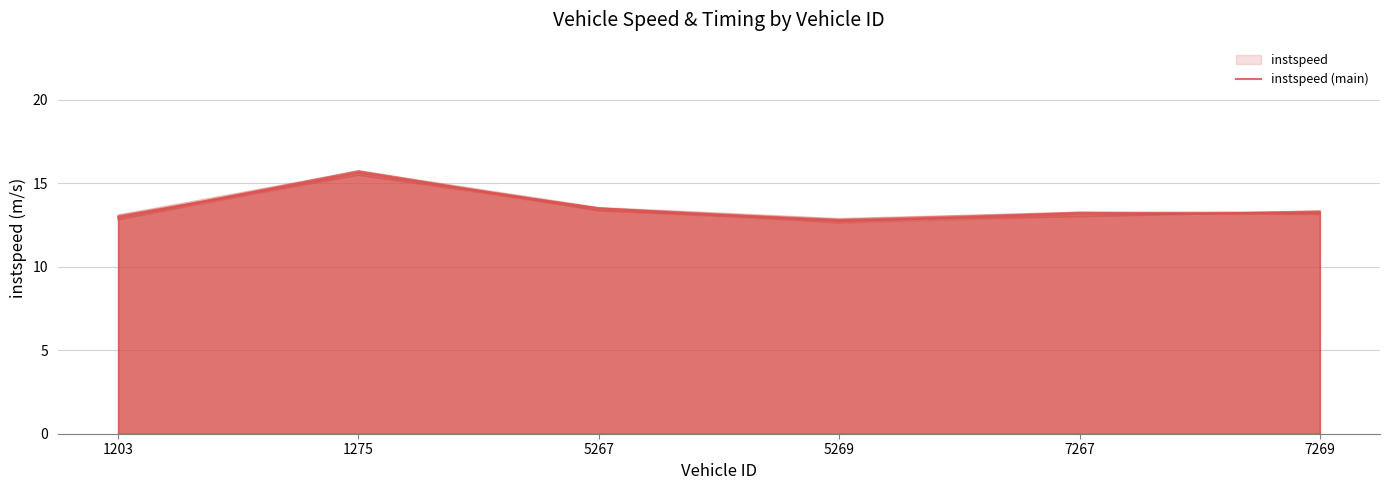

What is the sum of the values at 7267 and 5267?

26.6